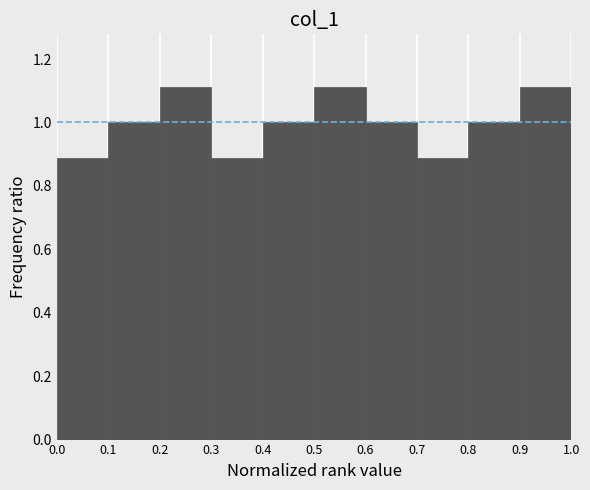

What is the height of the bar covering 0.3 to 0.4 on the x-axis? The values are not printed on the chart, so give them approximately, as read against the axis.

0.88